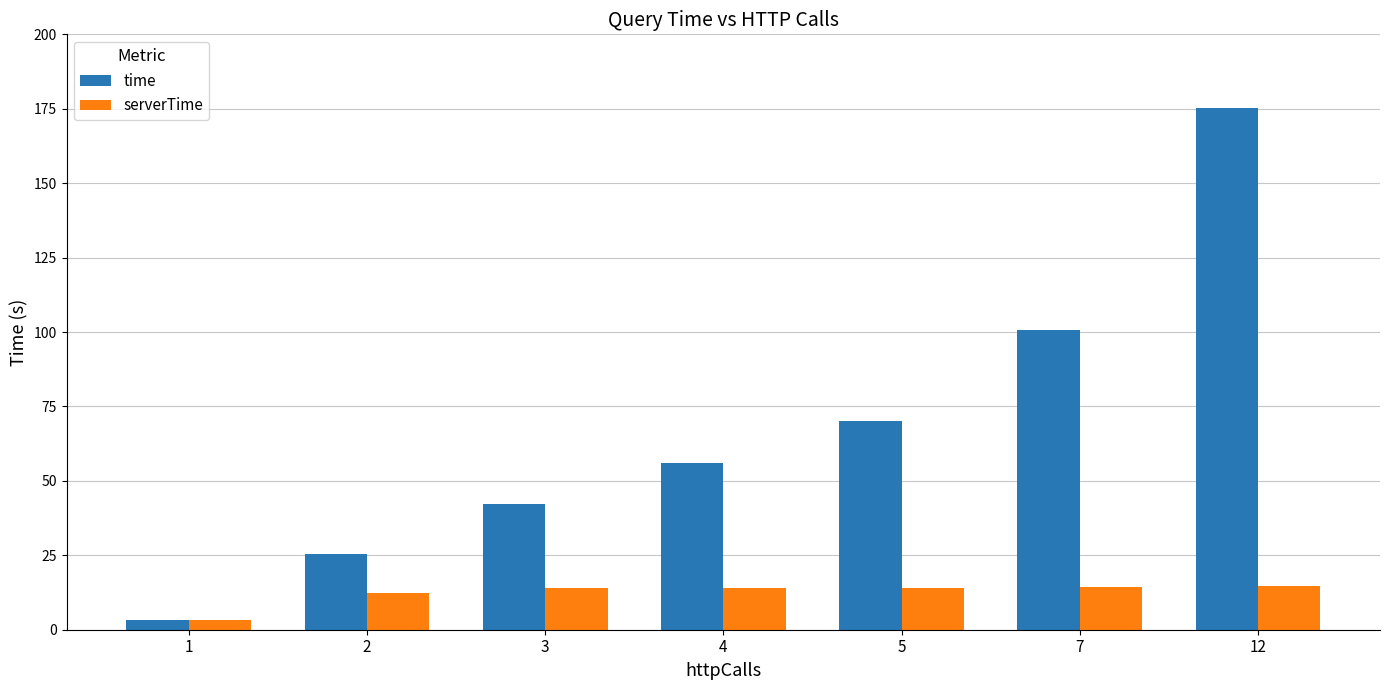

Which series has the widest spread of values?

time